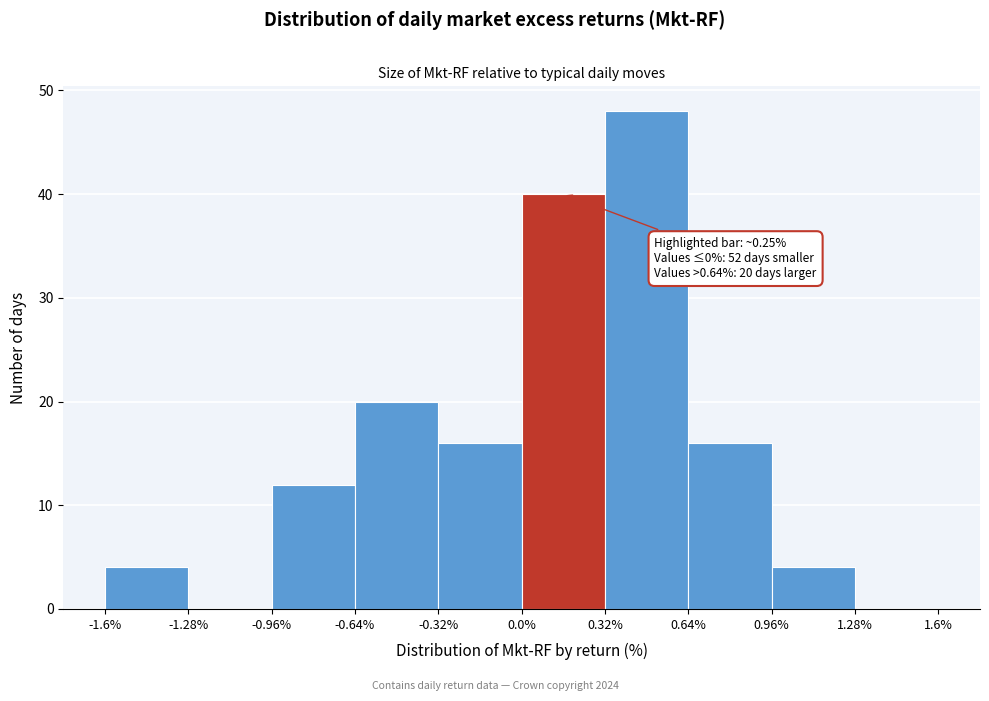

Over which range of the x-axis is the bar tallest?

0.32% to 0.64%